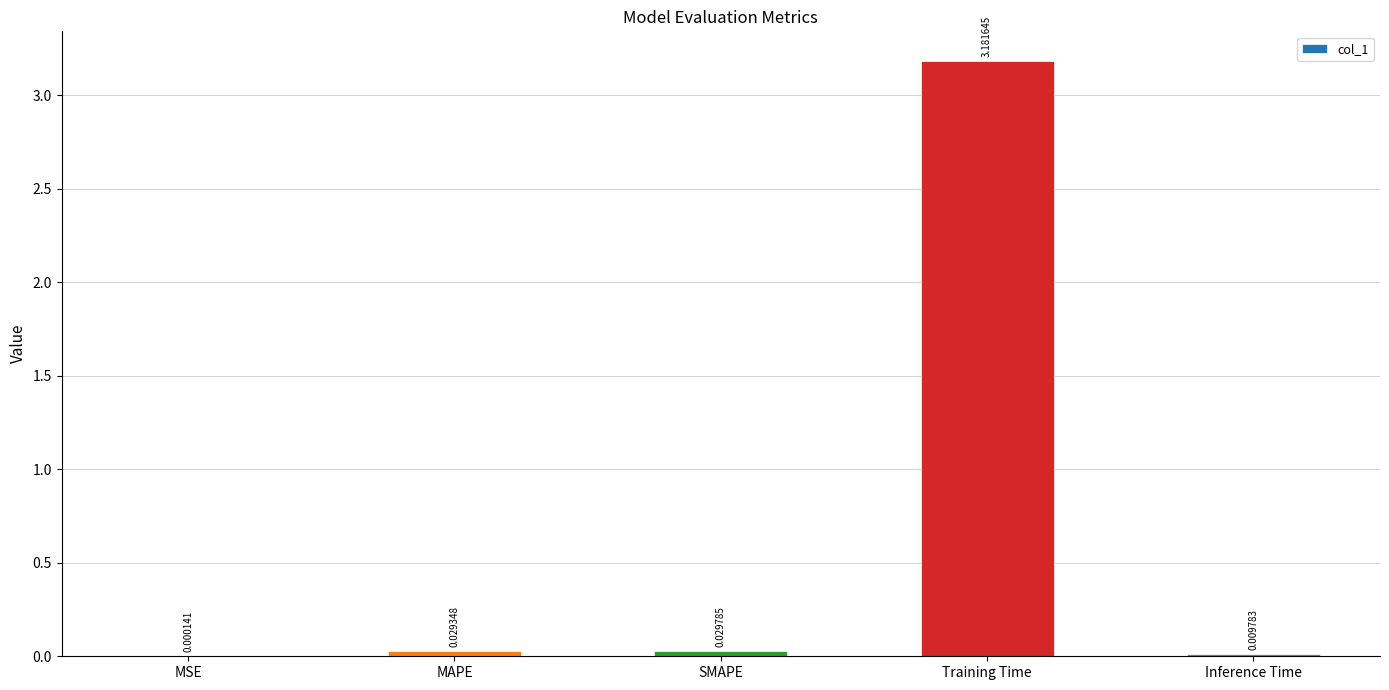

Where is the data nearest to the value 1?

SMAPE